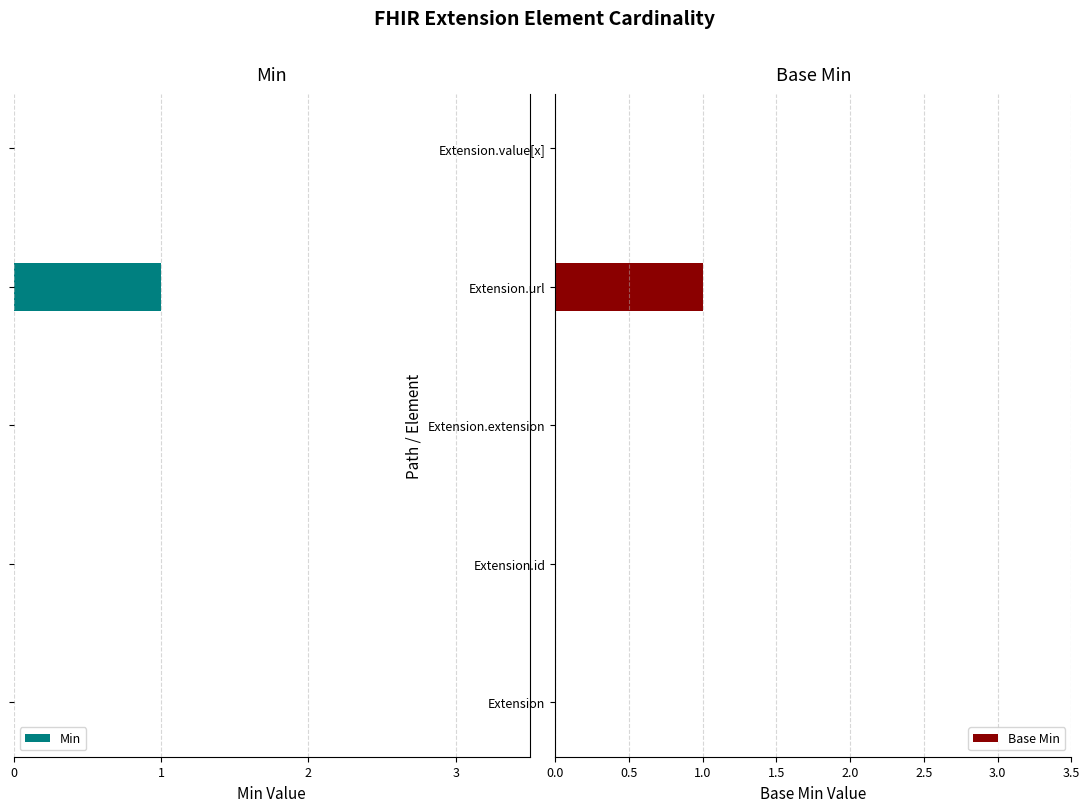

What is the sum of all Base Min values?

1